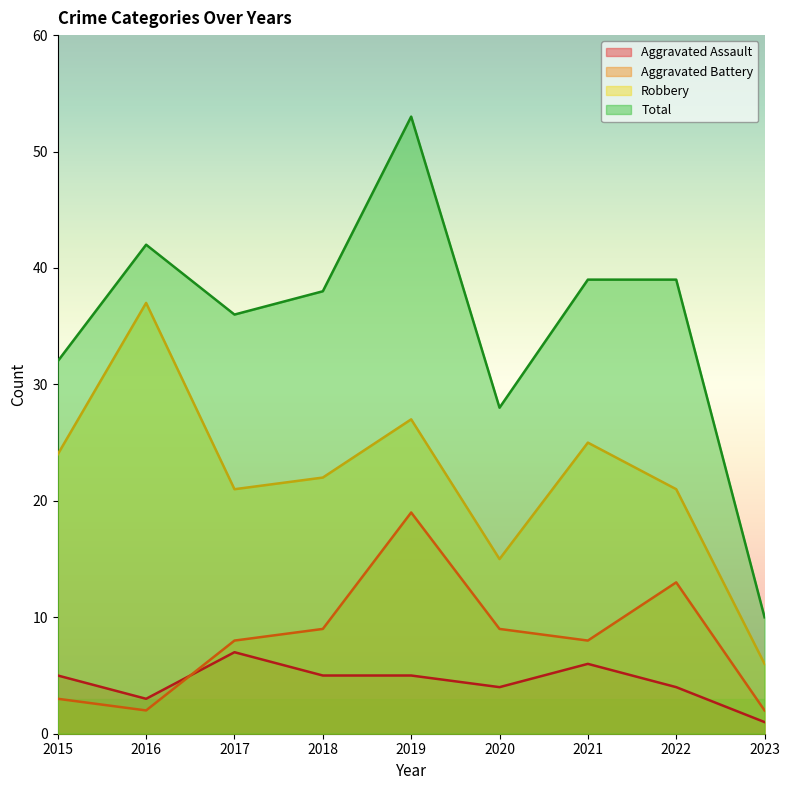

Which has a higher value, 2015 or 2016?

2015